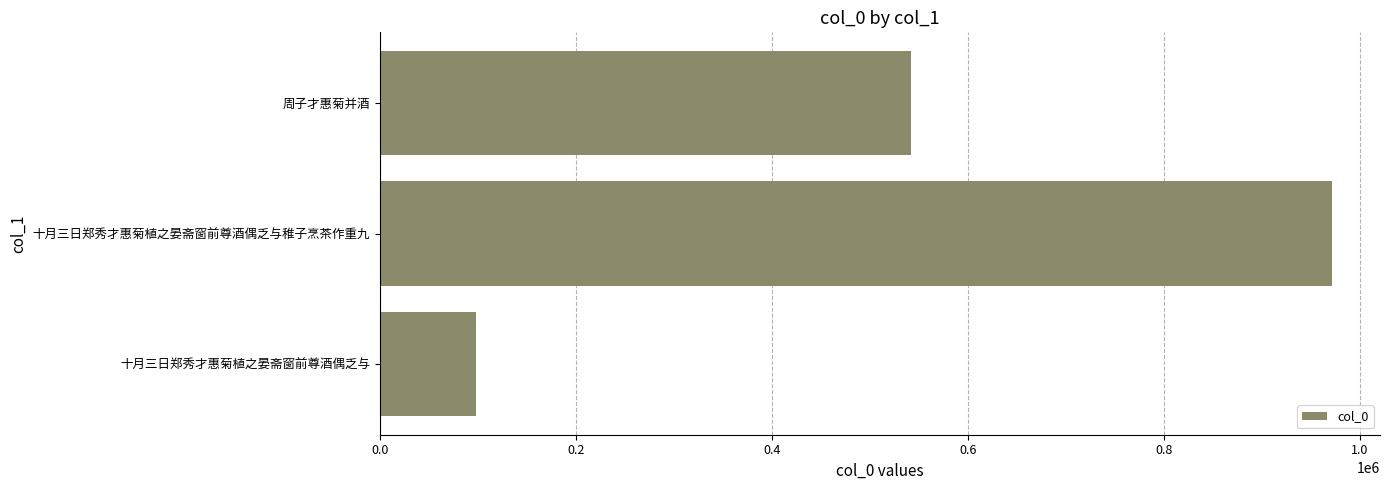

Reading bottom to top, list all the values displayed in this chart.

十月三日郑秀才惠菊植之晏斋窗前尊酒偶乏与=98019	十月三日郑秀才惠菊植之晏斋窗前尊酒偶乏与稚子烹茶作重九=972140	周子才惠菊并酒=542029